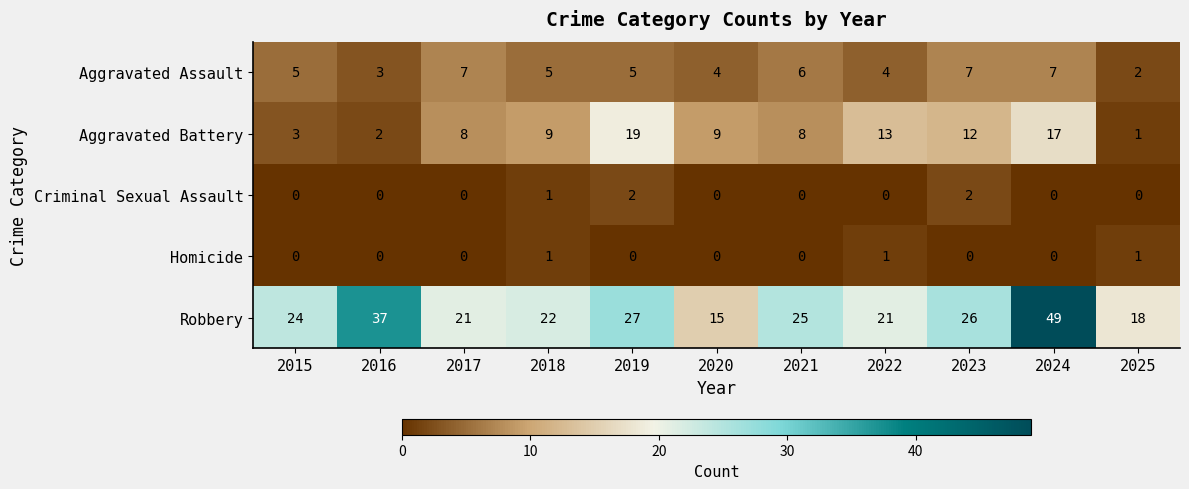

How many distinct data groups are displayed?

5